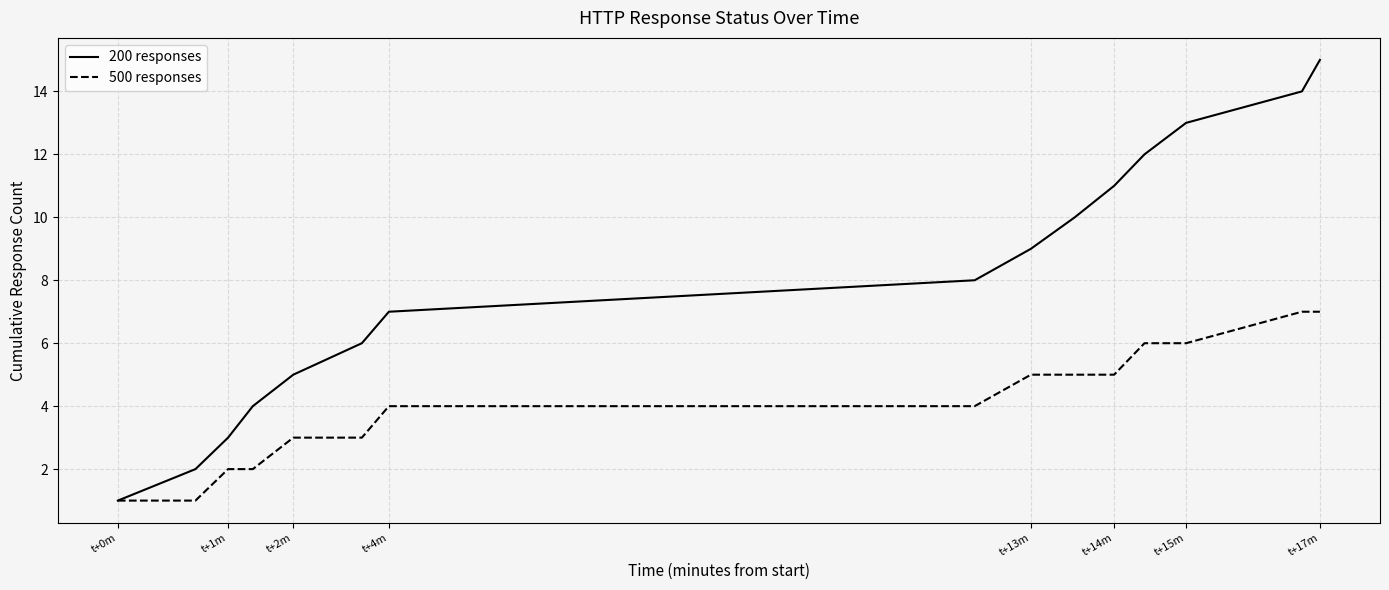

Reading right to left, what are all the values shown in this chart?

200 responses: 15	14	13	12	11	10	9	8	7	6	5	4	3	2	1
500 responses: 7	7	6	6	5	5	5	4	4	3	3	2	2	1	1